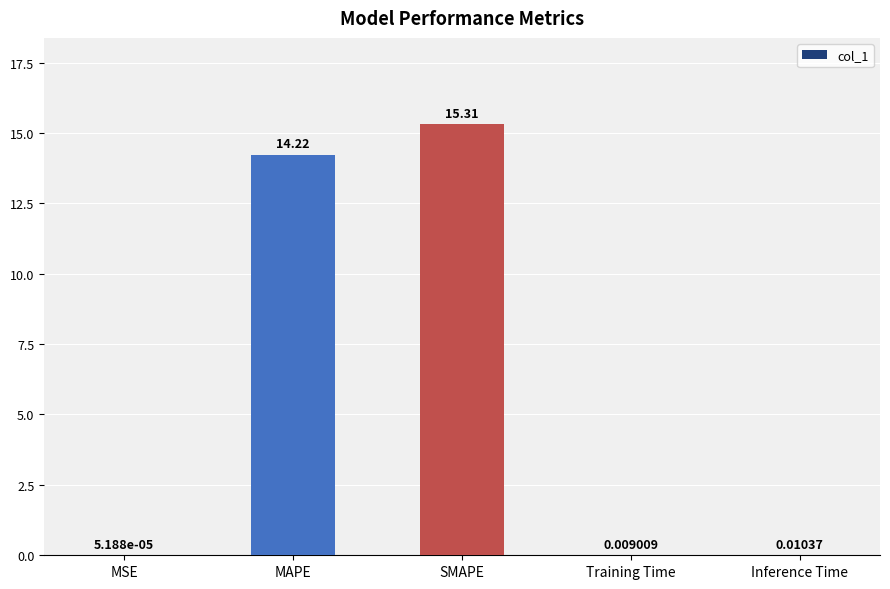

What is the maximum value shown in the chart?

15.3